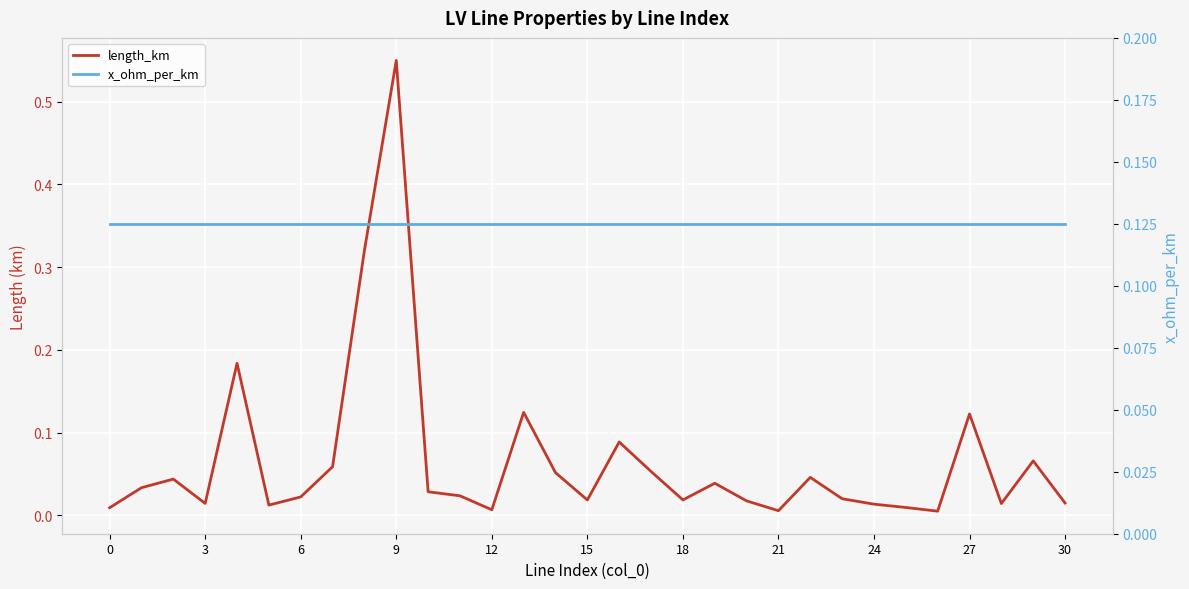

After their last crossing, which series has the higher values: length_km or x_ohm_per_km?

x_ohm_per_km